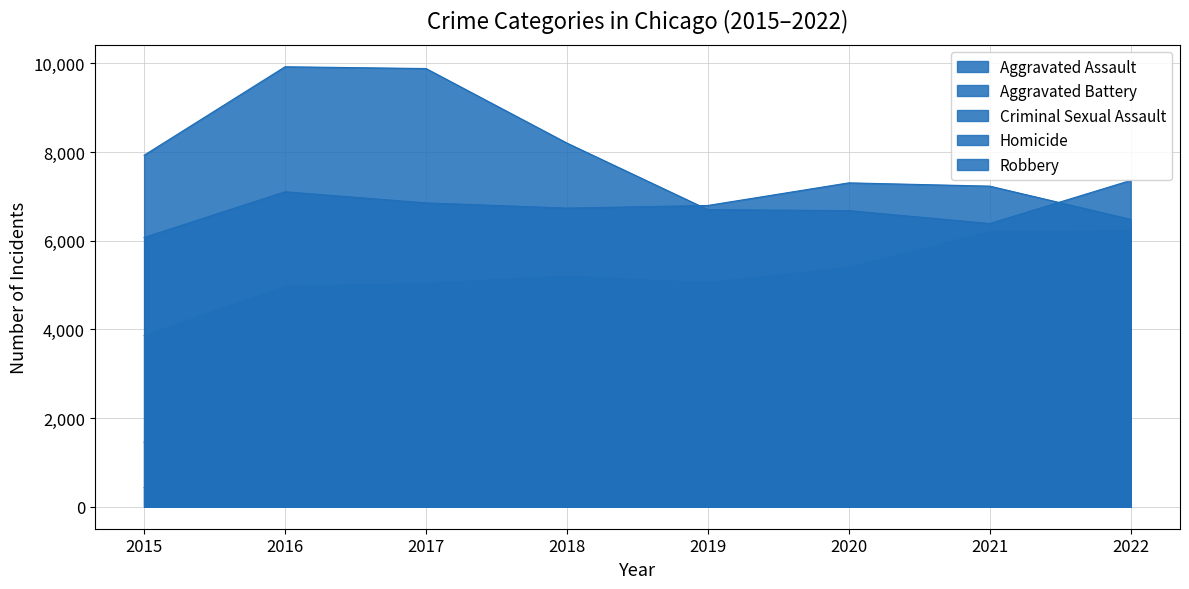

True or false: Robbery and Aggravated Assault cross at least once.

False